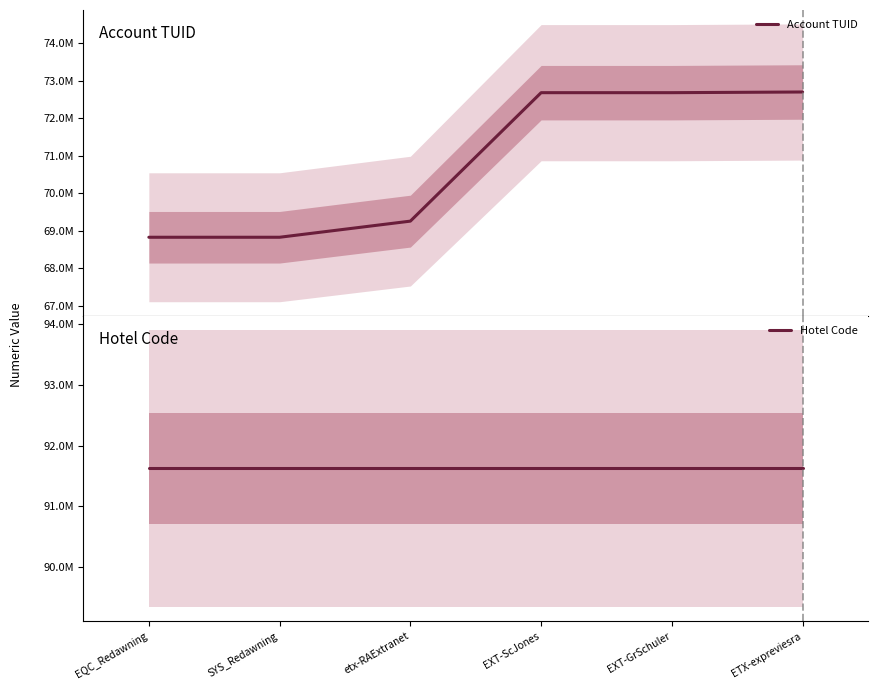

Reading left to right, what are all the values shown in this chart?

Account TUID: EQC_Redawning=68828203	SYS_Redawning=68828223	etx-RAExtranet=69258495	EXT-ScJones=72686890	EXT-GrSchuler=72687058	ETX-expreviesra=72705071
Hotel Code: EQC_Redawning=91625854	SYS_Redawning=91625854	etx-RAExtranet=91625854	EXT-ScJones=91625854	EXT-GrSchuler=91625854	ETX-expreviesra=91625854